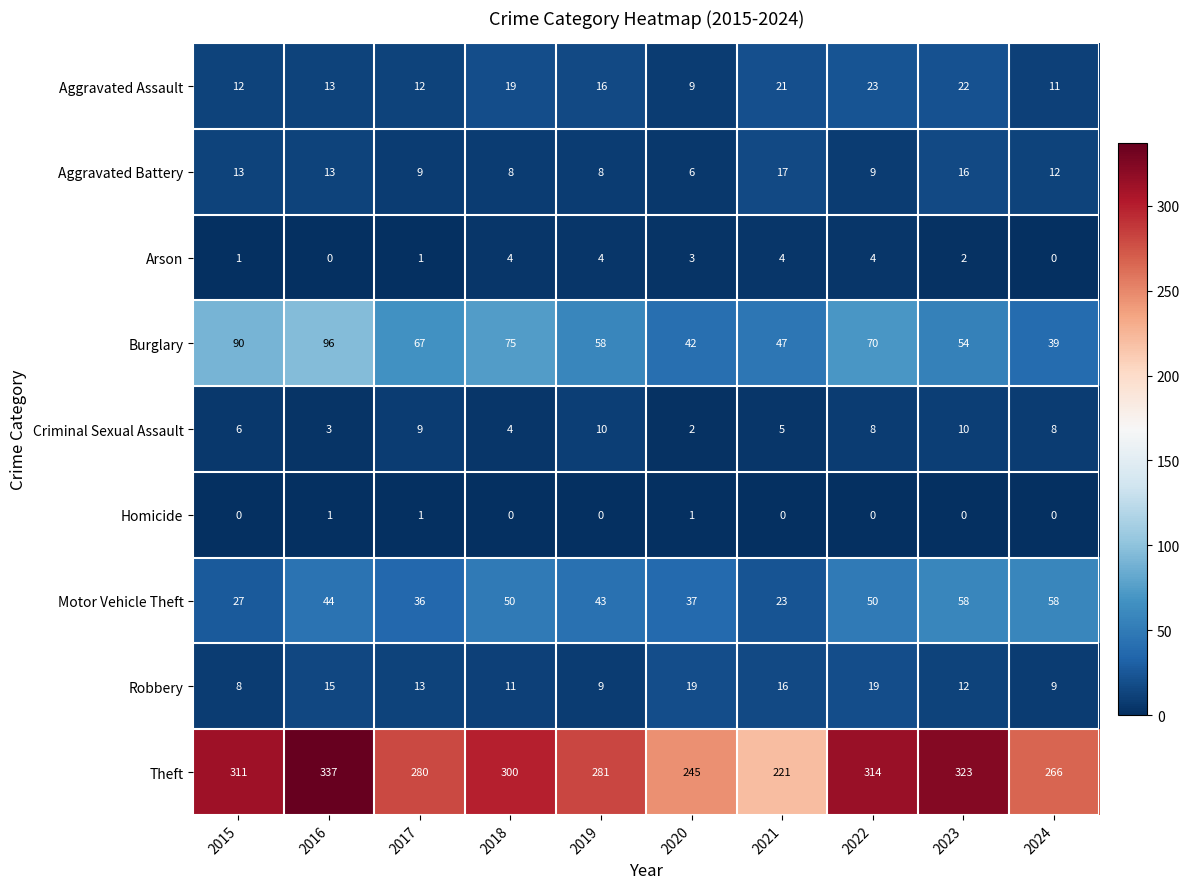

At which label is Burglary closest to 67?

2017